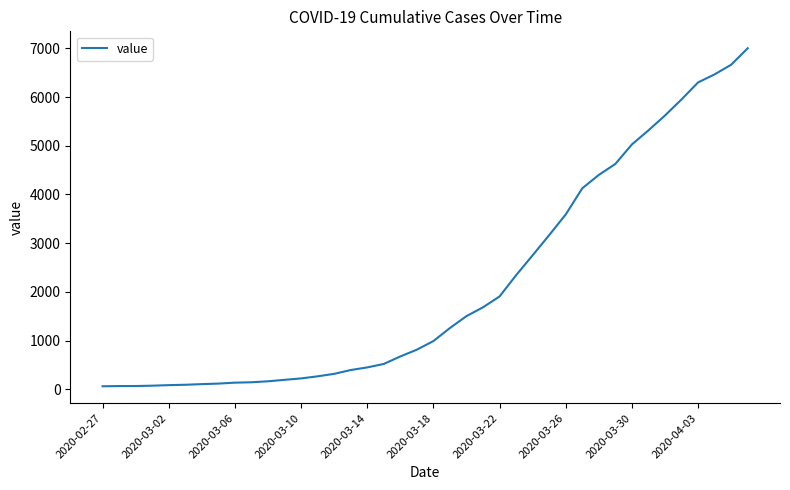

What is the greatest value displayed?

7002